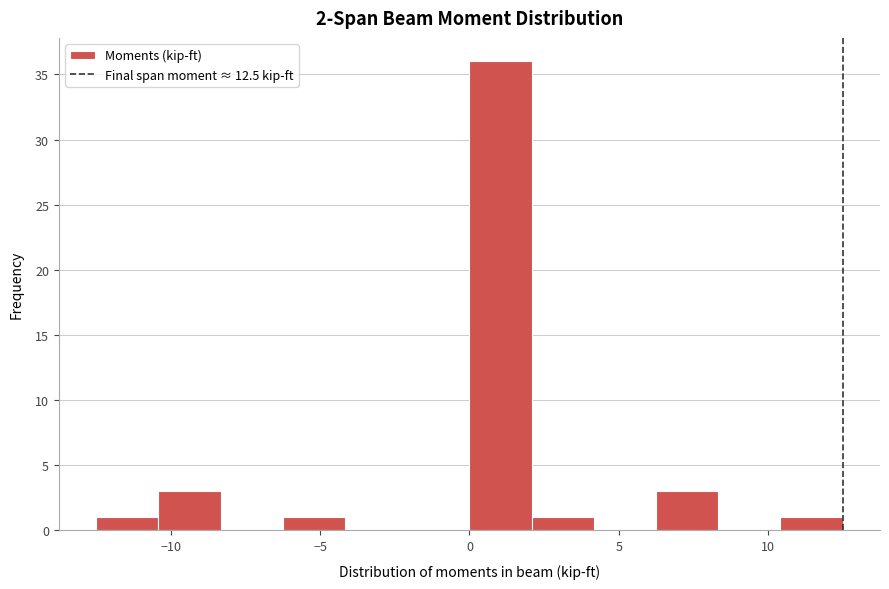

Which range on the x-axis has the tallest bar?

0.0 to 2.0